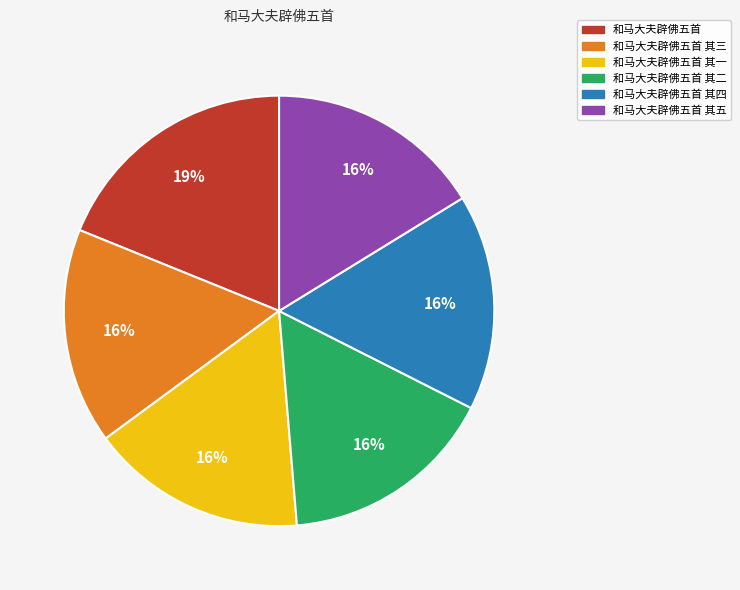

Is there any slice that represents more than half of the pie?

No